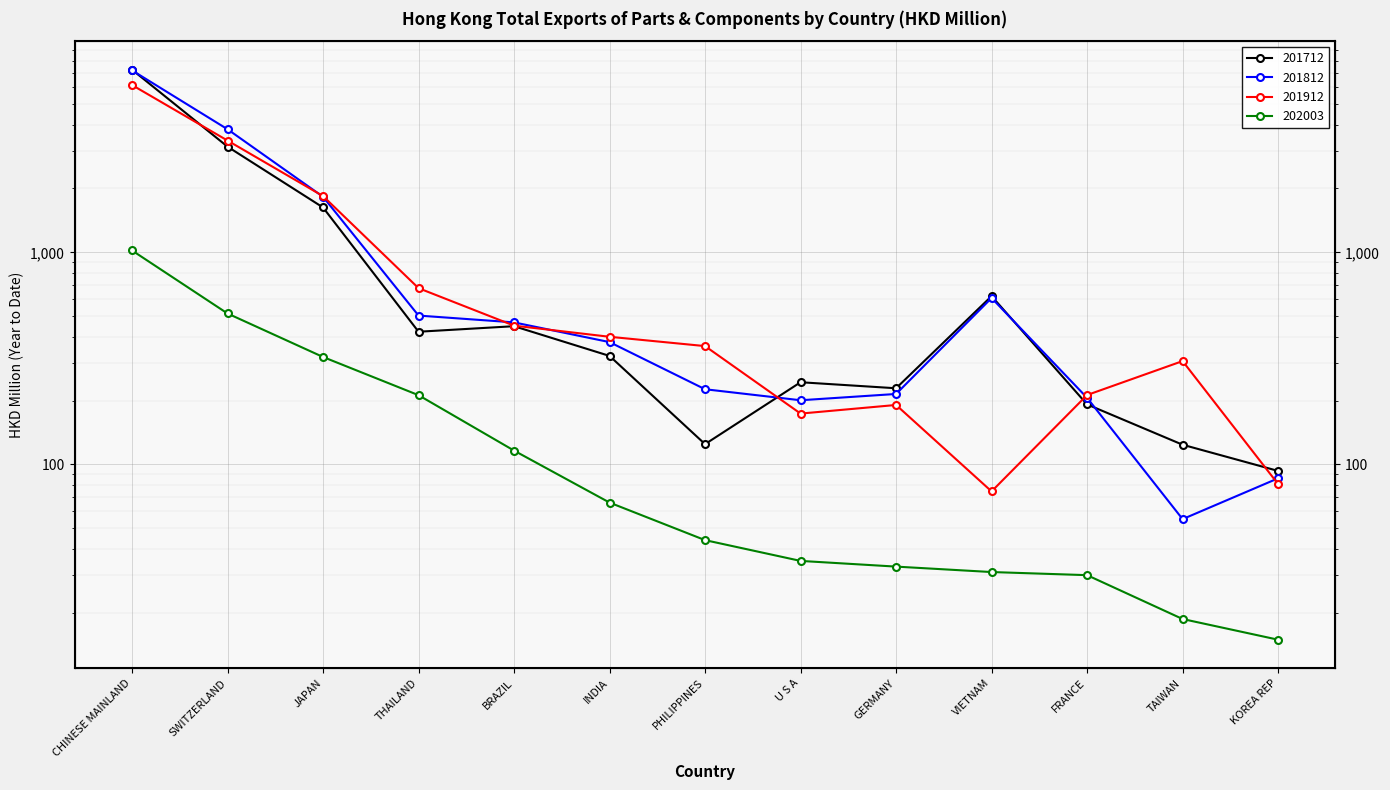

True or false: 201712 and 201912 cross at least once.

True